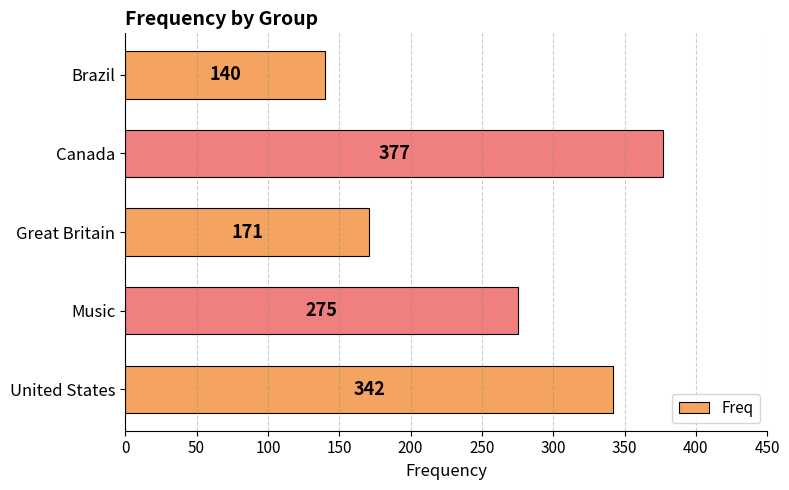

How many bars are there in total?

5